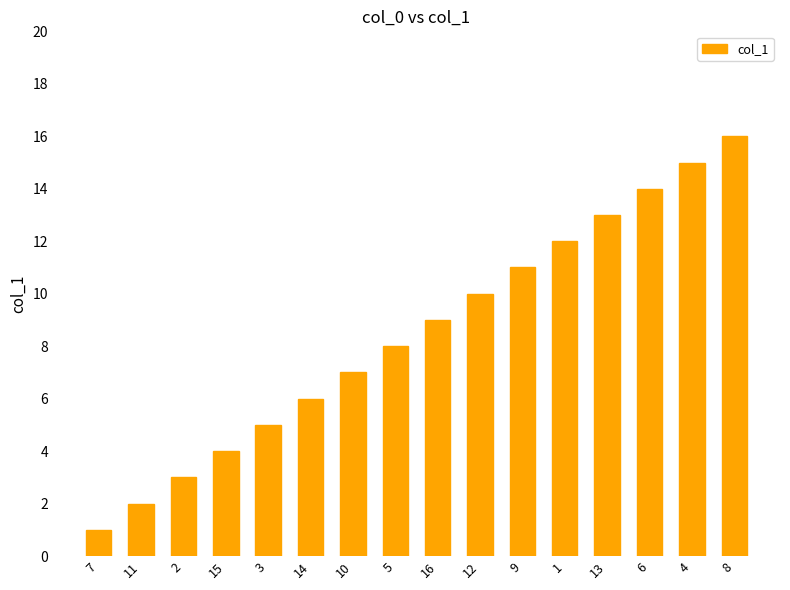

Reading left to right, transcribe all the data shown in this chart.

7=1	11=2	2=3	15=4	3=5	14=6	10=7	5=8	16=9	12=10	9=11	1=12	13=13	6=14	4=15	8=16